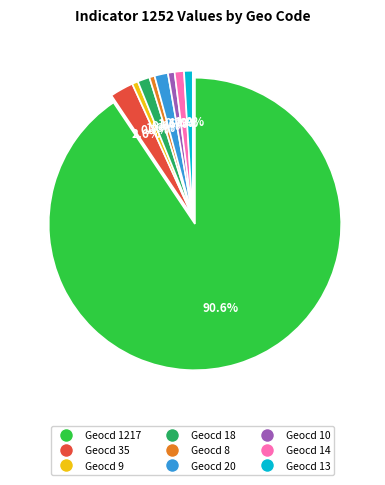

Is there any slice that represents more than half of the pie?

Yes